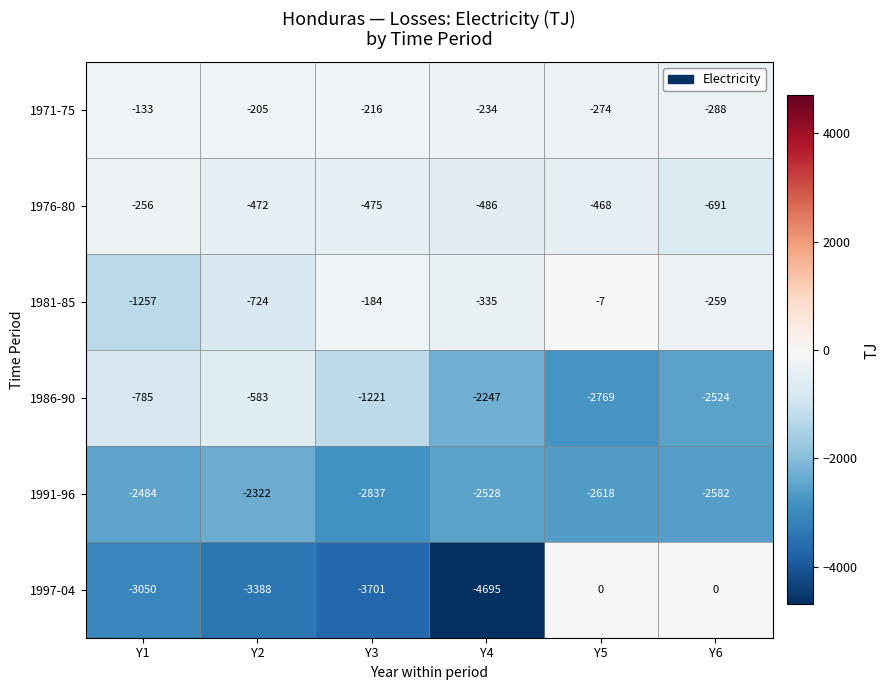

How many data points does each series have?

6